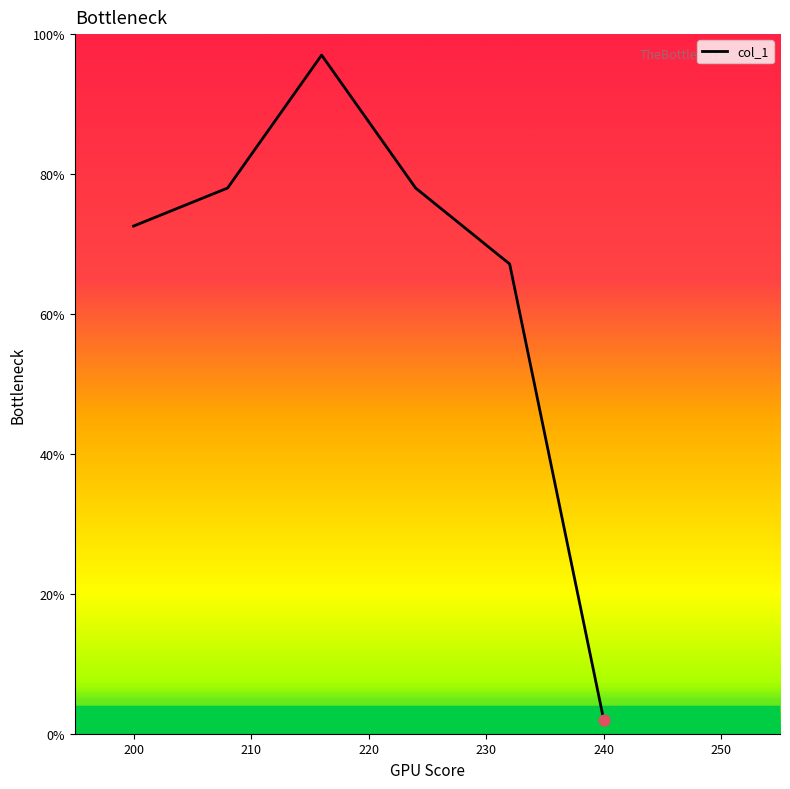

What is the greatest value displayed?

97.0